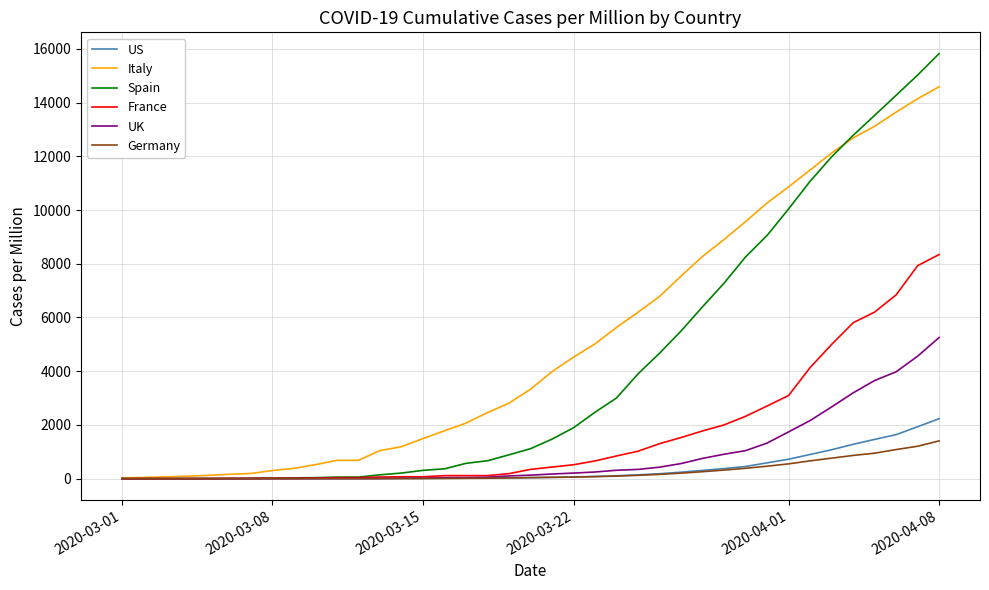

At how many categories does at least one series exceed 7928?

12